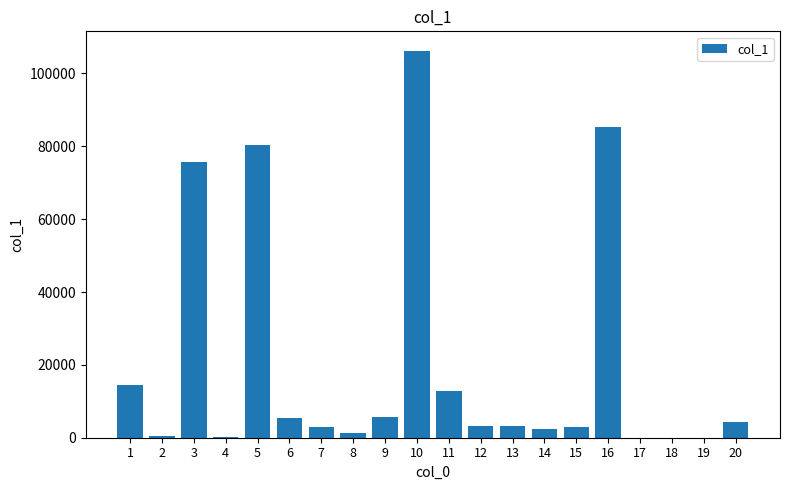

Does the chart contain stacked bars?

No